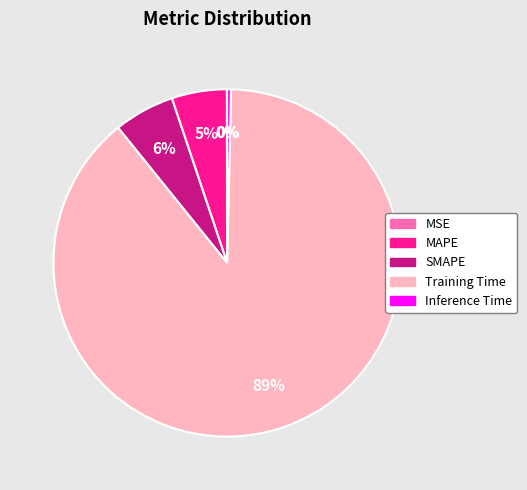

The SMAPE slice represents 17% of the pie. True or false?

False